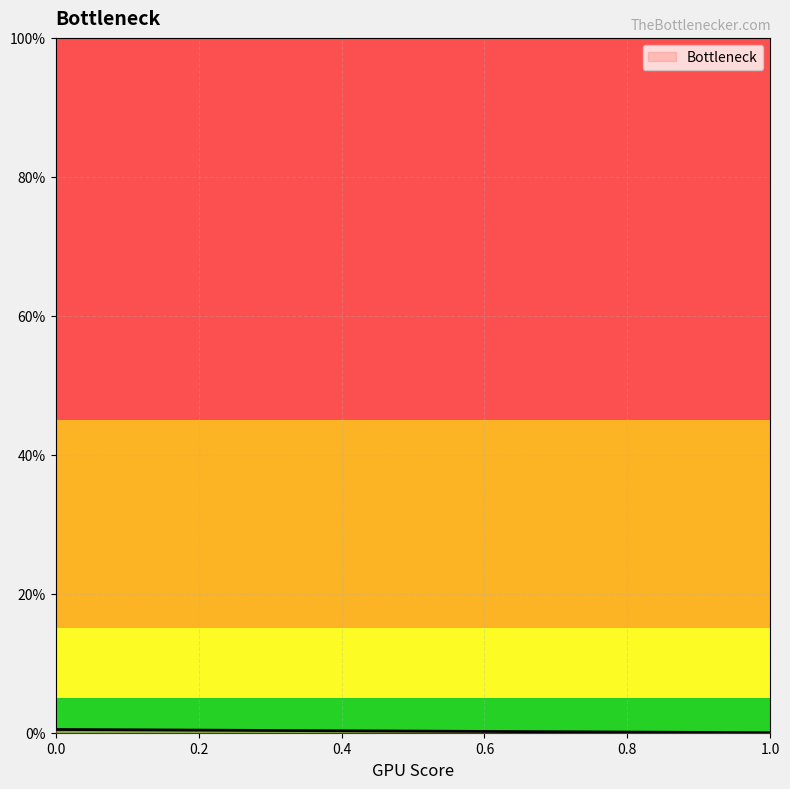

True or false: the data shows 0.0 at 1.

True